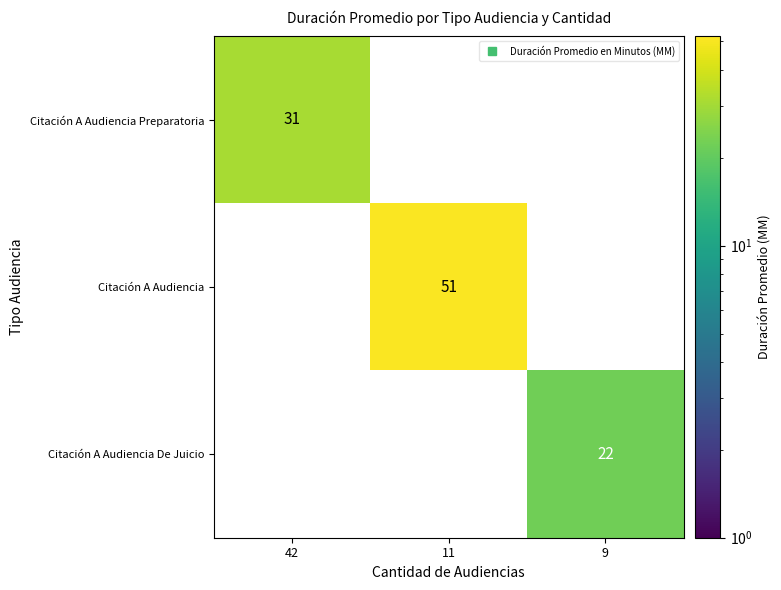

List the series in order of their peak value, lowest first.

Citación A Audiencia De Juicio, Citación A Audiencia Preparatoria, Citación A Audiencia